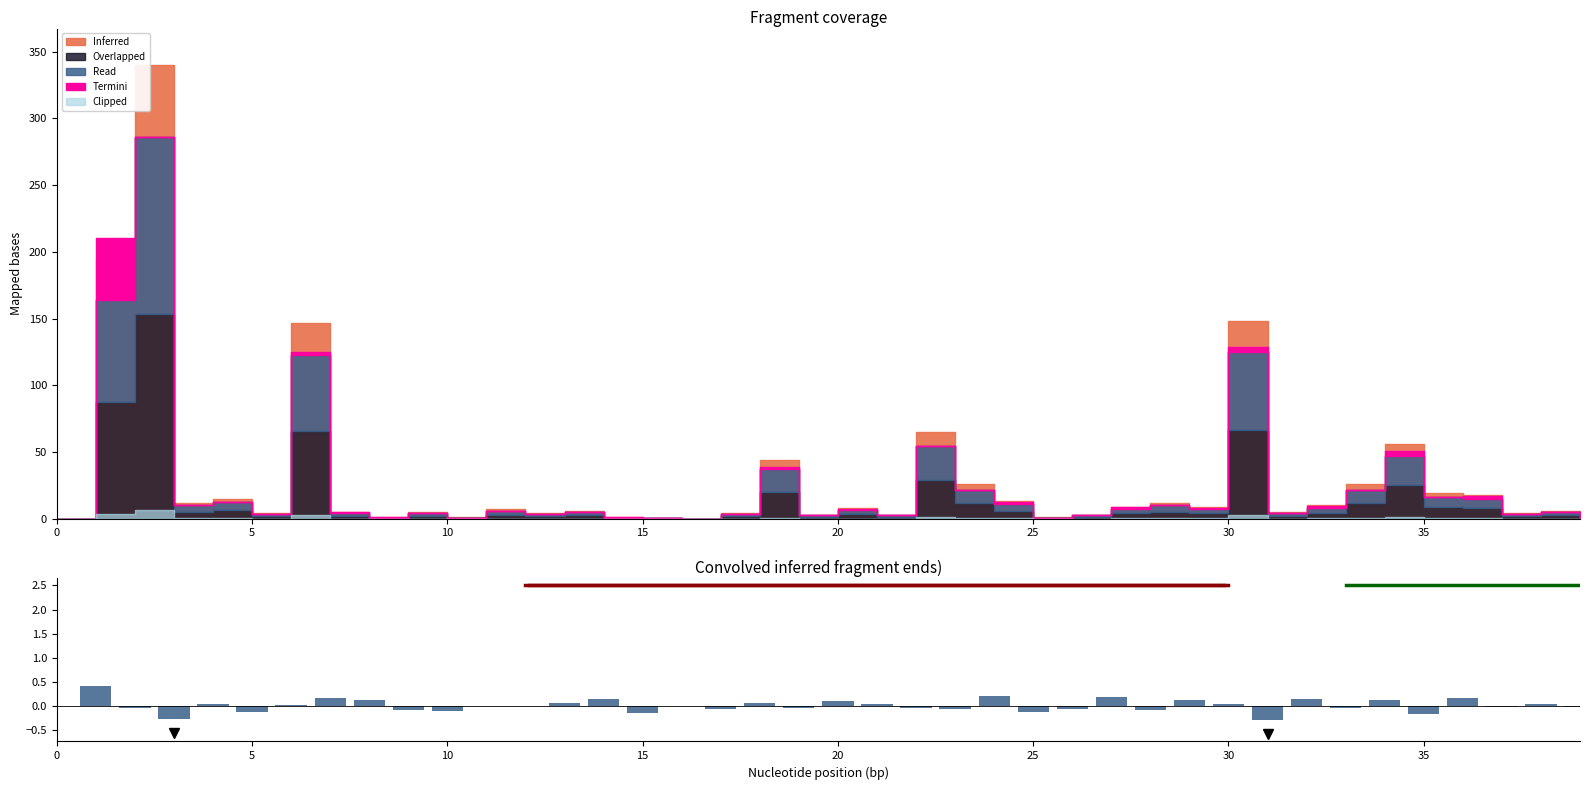

Is it true that the value at 33 is -0.0?

False